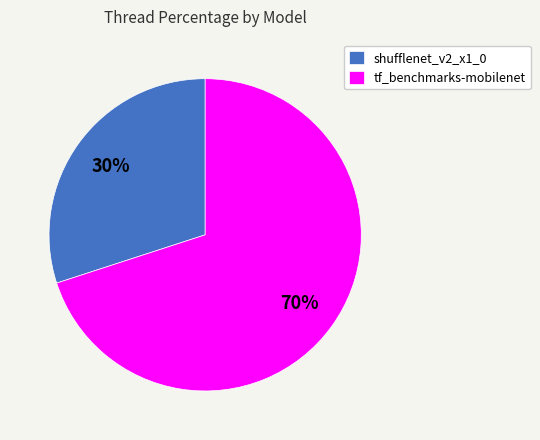

To the nearest percent, what is the combined percentage of shufflenet_v2_x1_0 and tf_benchmarks-mobilenet?

100%